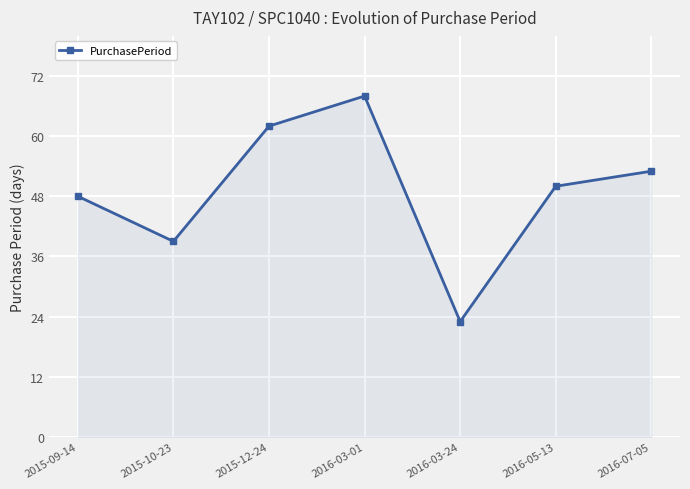

How many categories are shown in the chart?

7